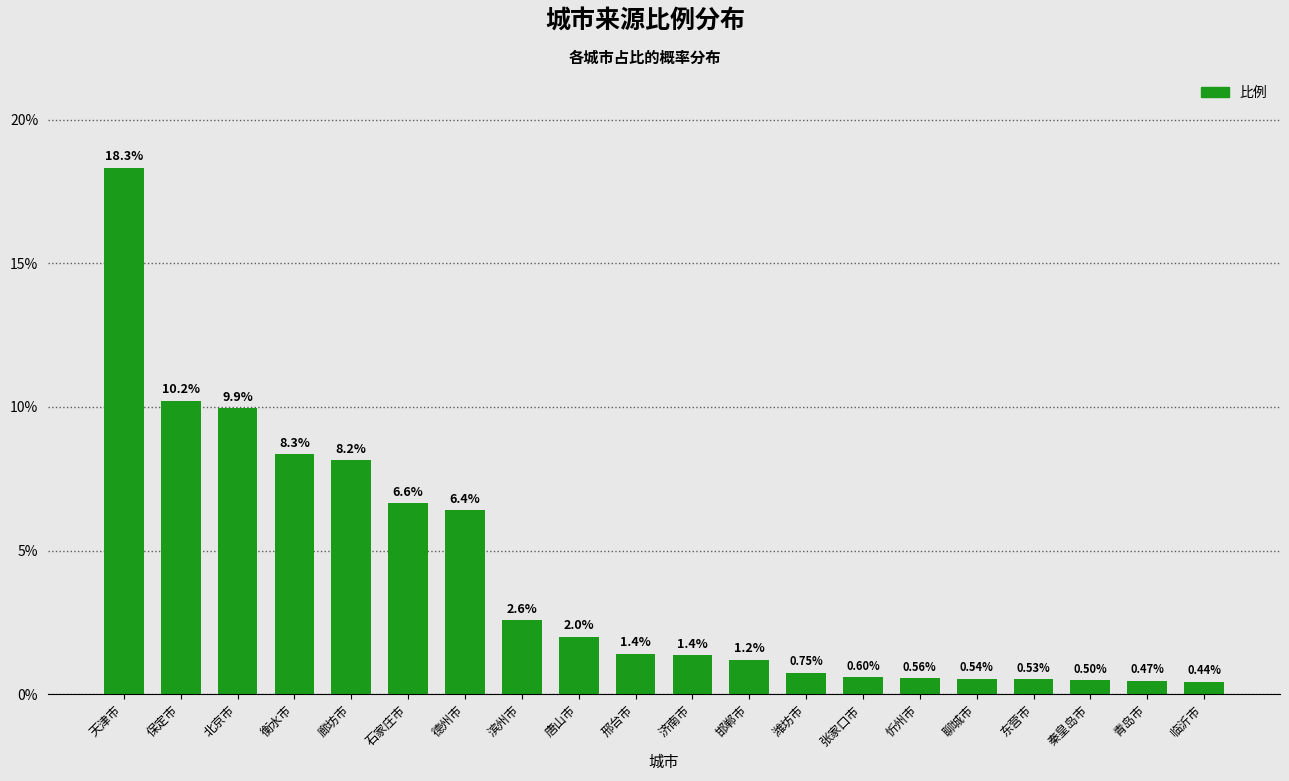

What is the label of the 1st bar from the right?

临沂市